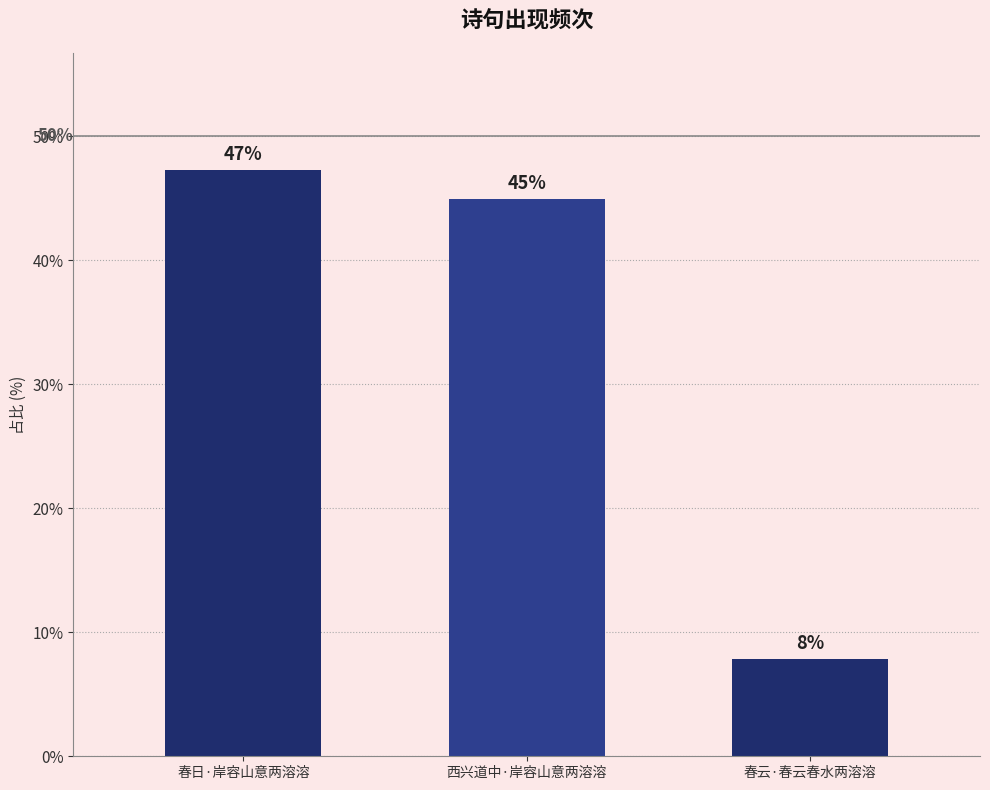

Does the chart contain any negative values?

No